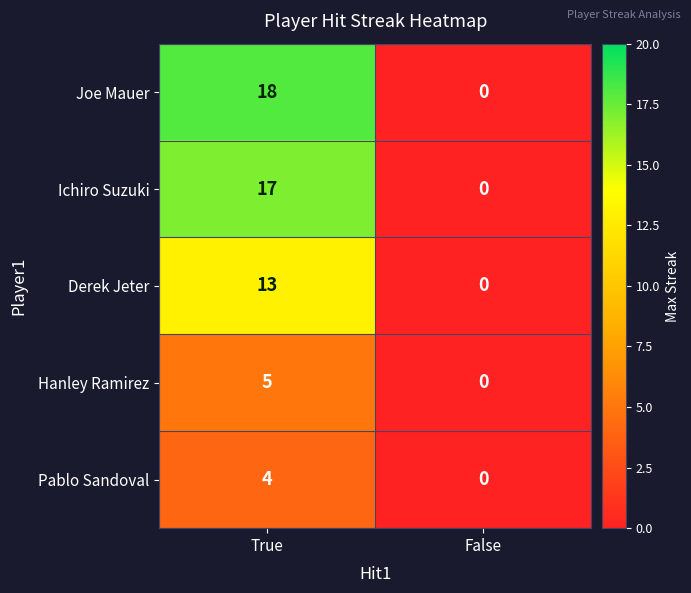

List the series in order of their peak value, lowest first.

Pablo Sandoval, Hanley Ramirez, Derek Jeter, Ichiro Suzuki, Joe Mauer